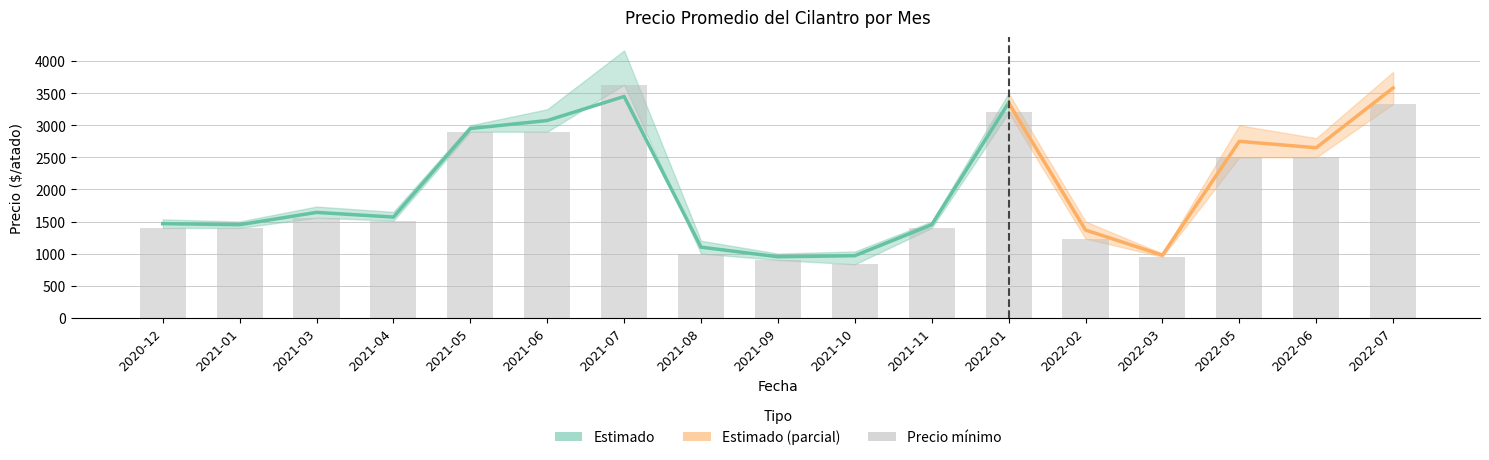

Is the value of Precio mínimo at 2021-07 greater than the value of Precio promedio ponderado at 2021-01?

Yes